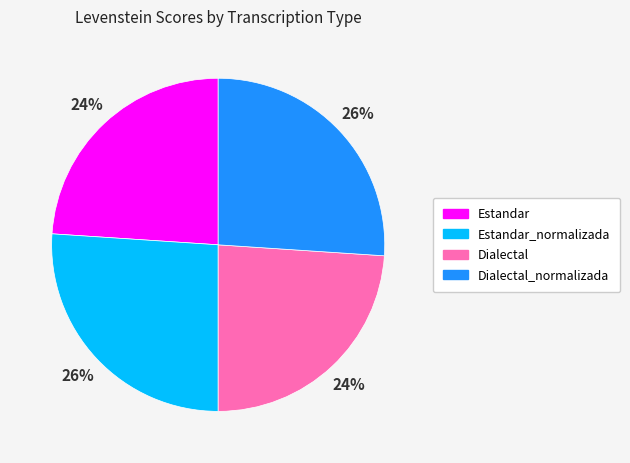

Is there any slice that represents more than half of the pie?

No